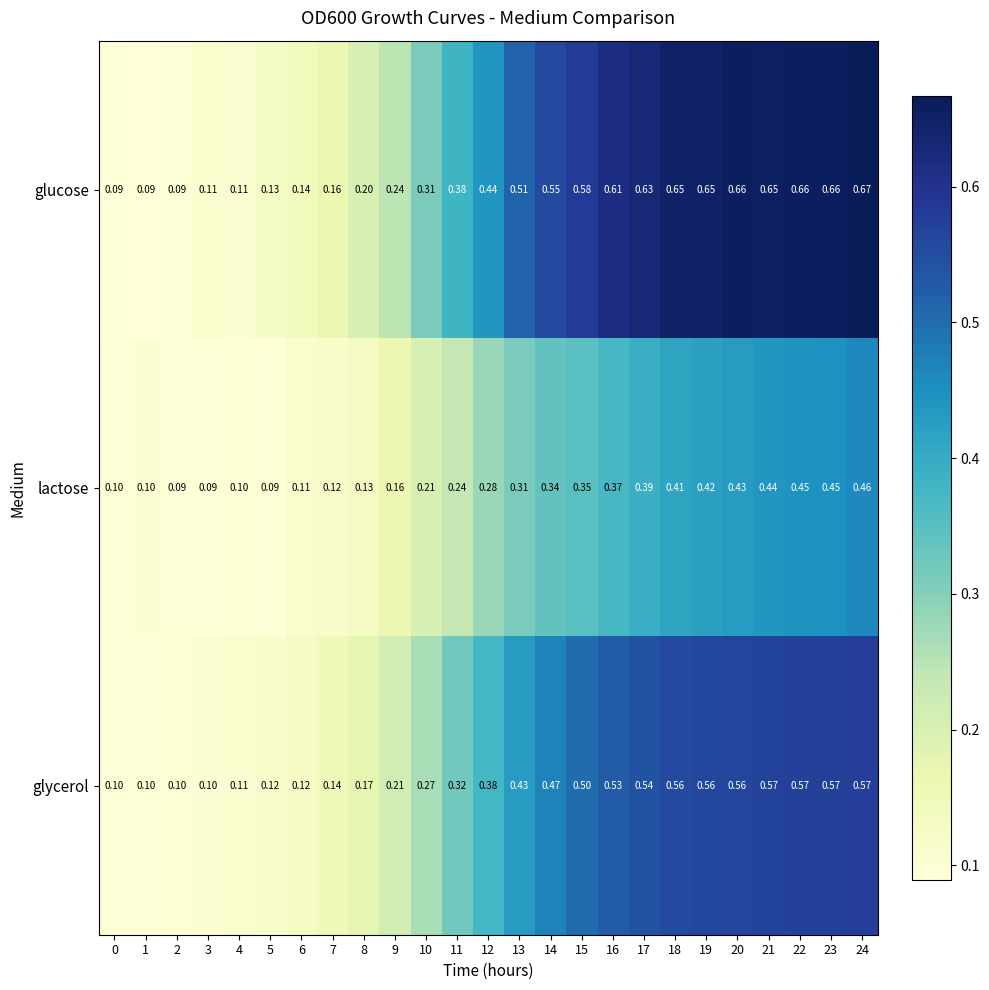

Which series has the largest total across all categories?

glucose